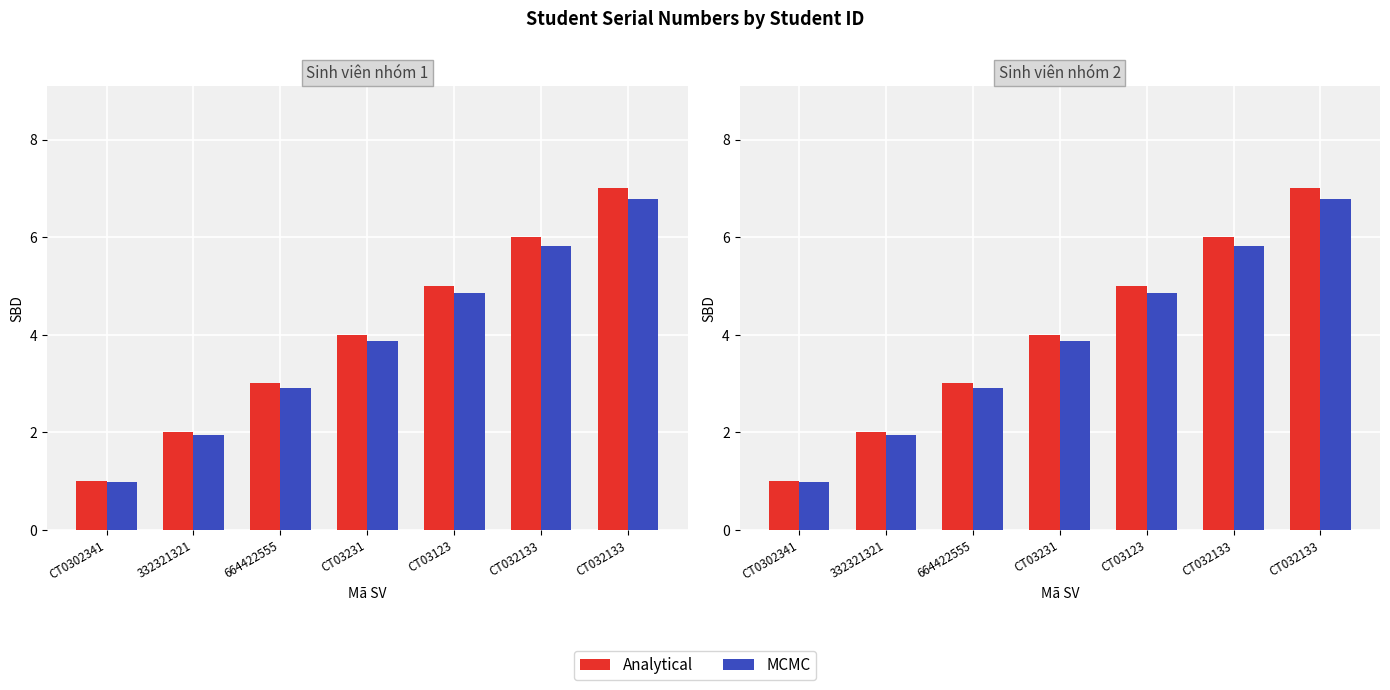

What is the total value across all series at CT032133?

11.8